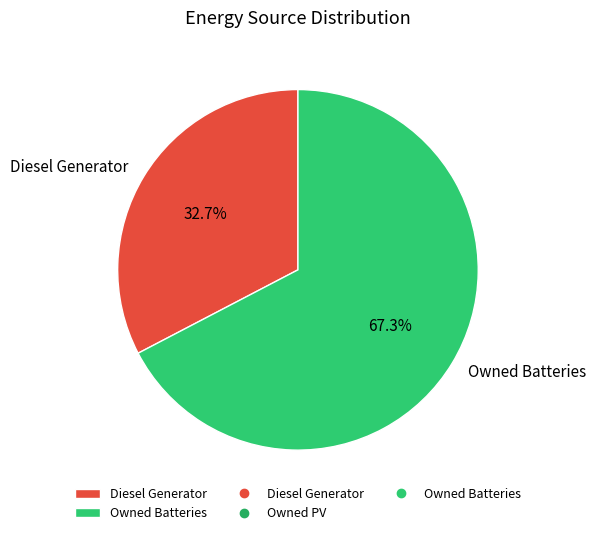

How many segments does this pie chart have?

2